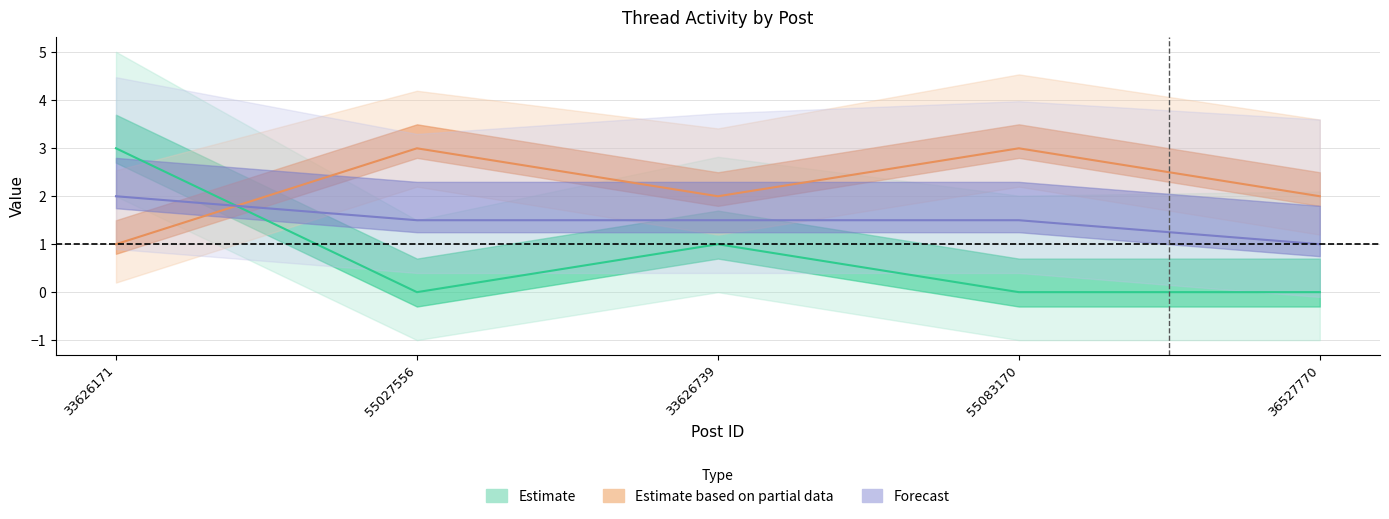

What is the maximum value for PostType?

3